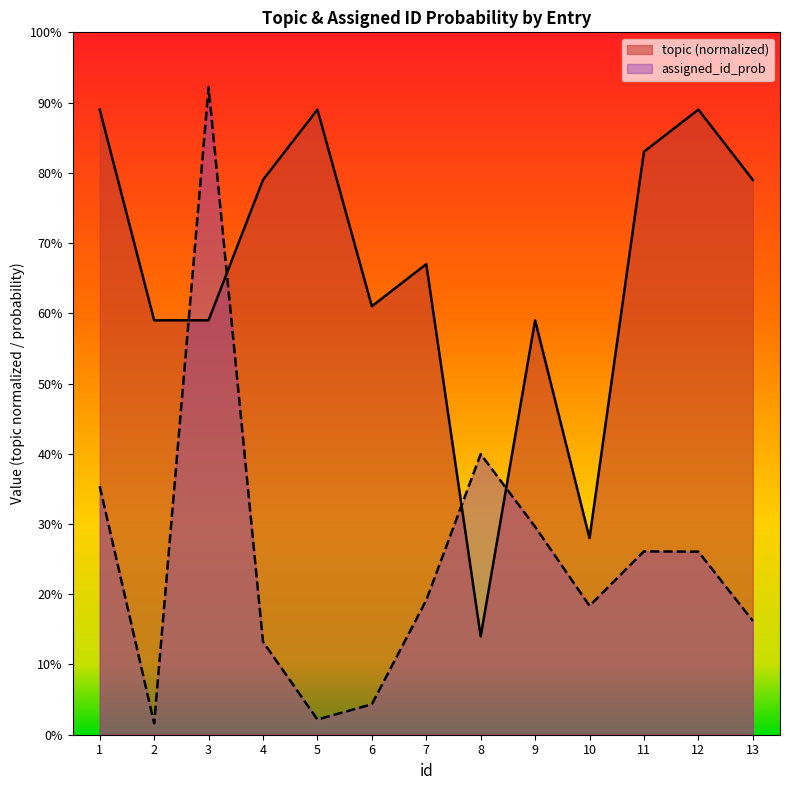

What is the lowest value of the topic series?

0.1